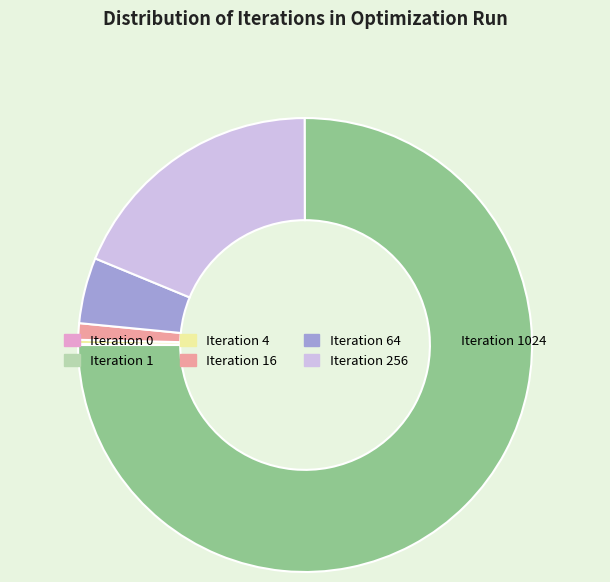

True or false: Iteration 64 accounts for 13% of the total.

False